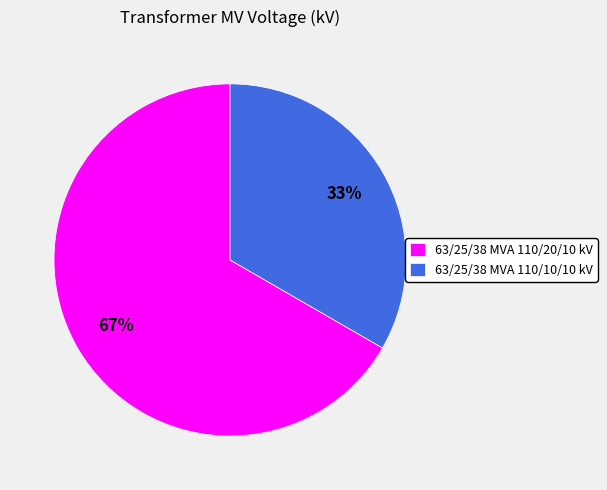

The 63/25/38 MVA 110/10/10 kV slice represents 33% of the pie. True or false?

True